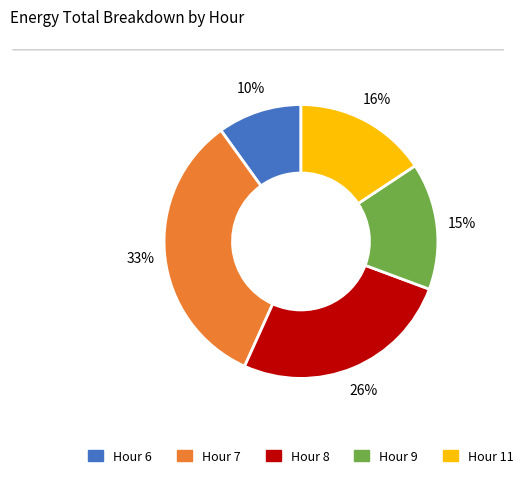

Do Hour 8 and Hour 9 together represent more than half of the pie?

No